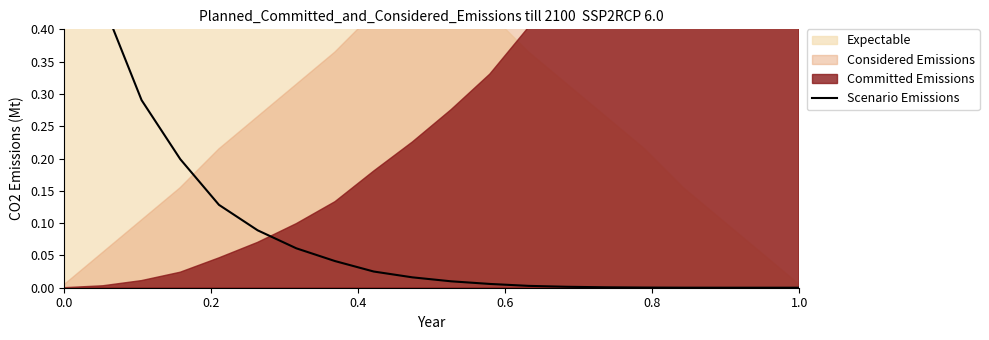

Reading left to right, what are all the values shown in this chart?

0.8	0.4	0.3	0.2	0.1	0.1	0.1	0.0	0.0	0.0	0.0	0.0	0.0	0.0	0.0	0.0	0.0	0.0	0.0	0.0